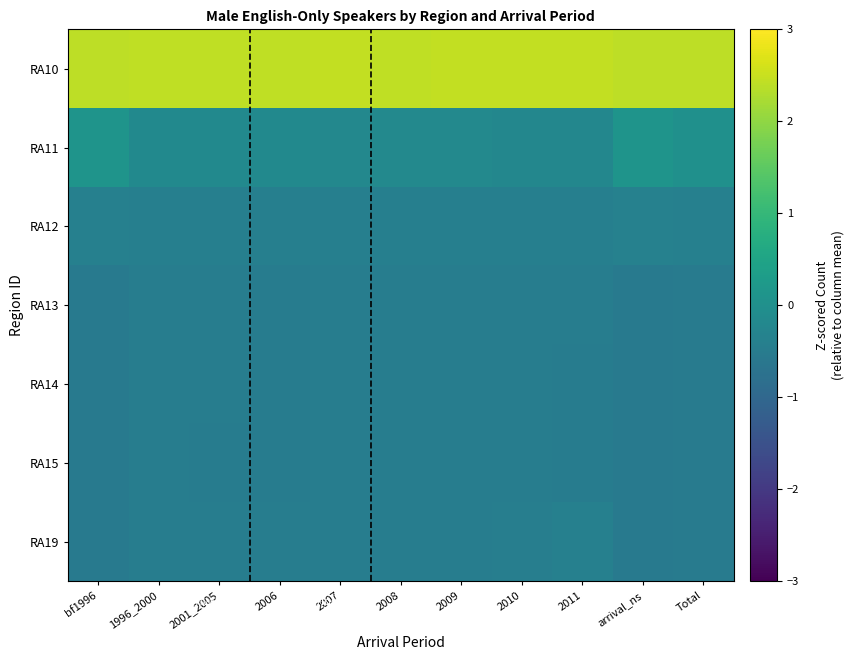

Reading left to right, transcribe all the data shown in this chart.

RA10: bf1996=2.4	1996_2000=2.4	2001_2005=2.4	2006=2.4	2007=2.4	2008=2.4	2009=2.4	2010=2.4	2011=2.4	arrival_ns=2.4	Total=2.4
RA11: bf1996=0.1	1996_2000=-0.2	2001_2005=-0.2	2006=-0.2	2007=-0.2	2008=-0.2	2009=-0.2	2010=-0.2	2011=-0.2	arrival_ns=0.1	Total=0.0
RA12: bf1996=-0.4	1996_2000=-0.4	2001_2005=-0.4	2006=-0.4	2007=-0.4	2008=-0.4	2009=-0.4	2010=-0.4	2011=-0.4	arrival_ns=-0.4	Total=-0.4
RA13: bf1996=-0.5	1996_2000=-0.5	2001_2005=-0.5	2006=-0.5	2007=-0.5	2008=-0.5	2009=-0.5	2010=-0.5	2011=-0.5	arrival_ns=-0.5	Total=-0.5
RA14: bf1996=-0.5	1996_2000=-0.5	2001_2005=-0.5	2006=-0.5	2007=-0.5	2008=-0.5	2009=-0.5	2010=-0.5	2011=-0.5	arrival_ns=-0.5	Total=-0.5
RA15: bf1996=-0.5	1996_2000=-0.5	2001_2005=-0.5	2006=-0.5	2007=-0.5	2008=-0.5	2009=-0.5	2010=-0.5	2011=-0.5	arrival_ns=-0.5	Total=-0.5
RA19: bf1996=-0.5	1996_2000=-0.5	2001_2005=-0.5	2006=-0.5	2007=-0.5	2008=-0.5	2009=-0.5	2010=-0.4	2011=-0.4	arrival_ns=-0.5	Total=-0.5